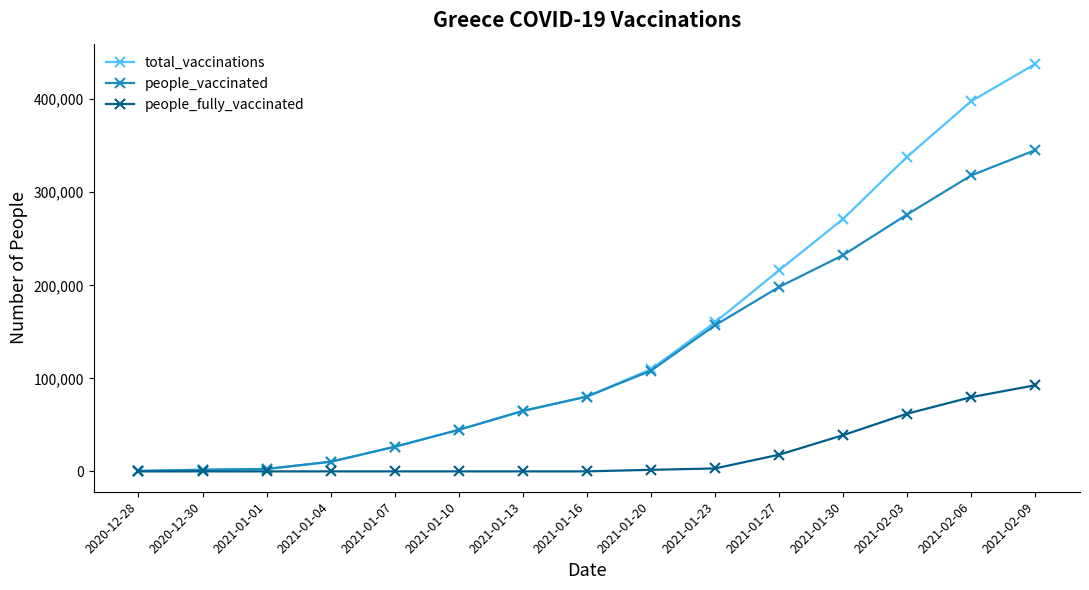

Which series has the largest range (max minus min)?

total_vaccinations